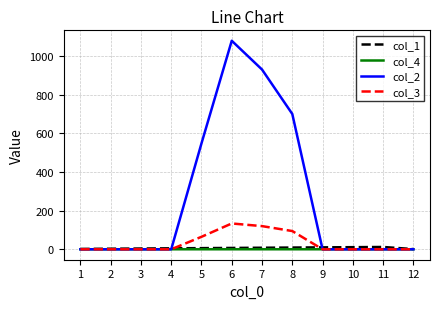

Which series has the largest range (max minus min)?

col_2